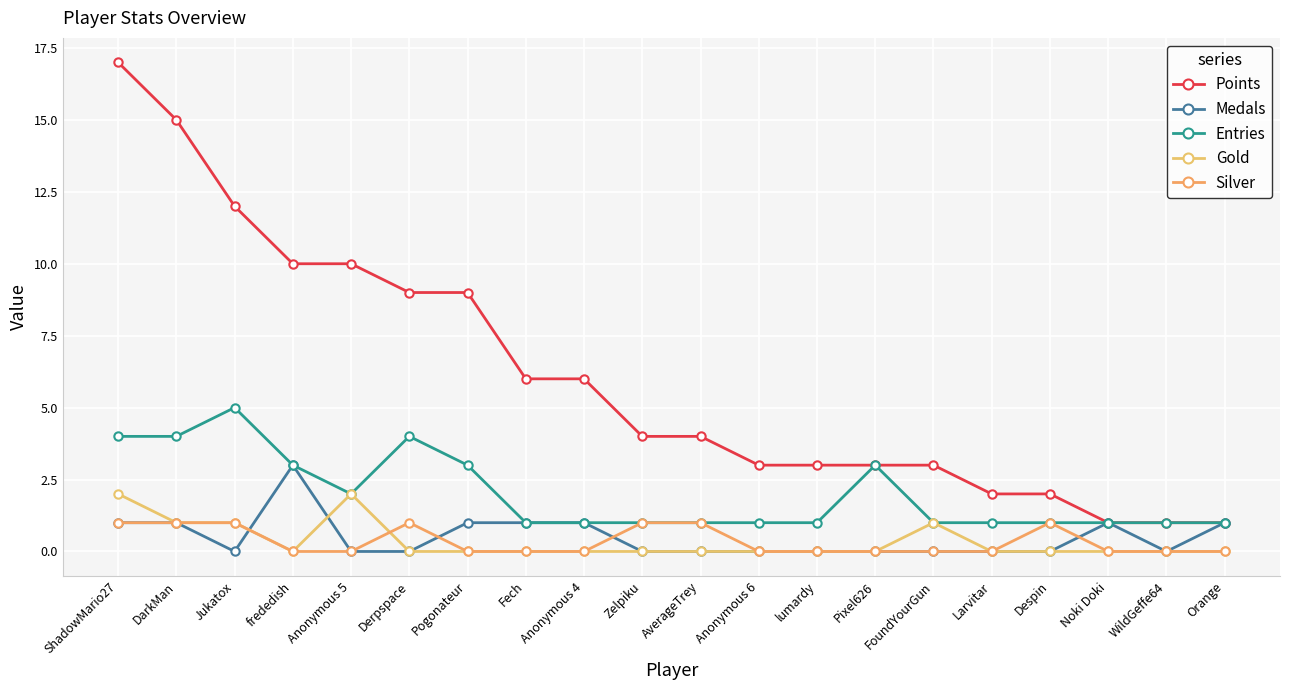

How many intersections are there between Silver and Gold?

1